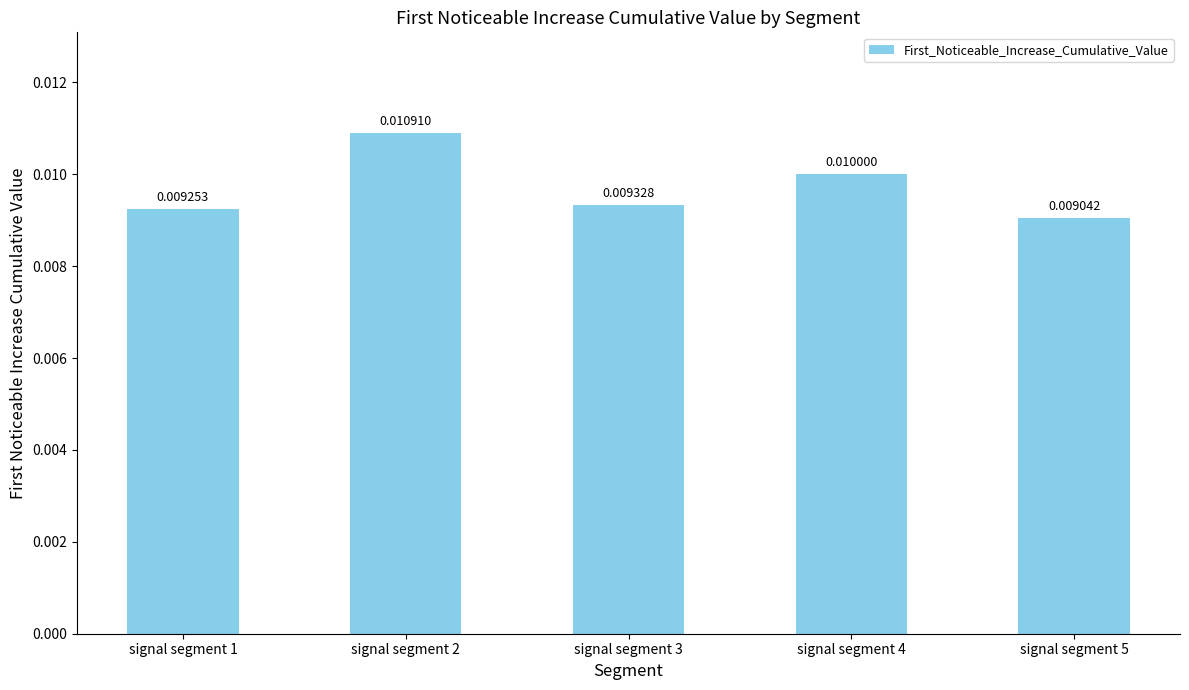

List the labels in order of value, largest first.

signal segment 2, signal segment 4, signal segment 3, signal segment 1, signal segment 5